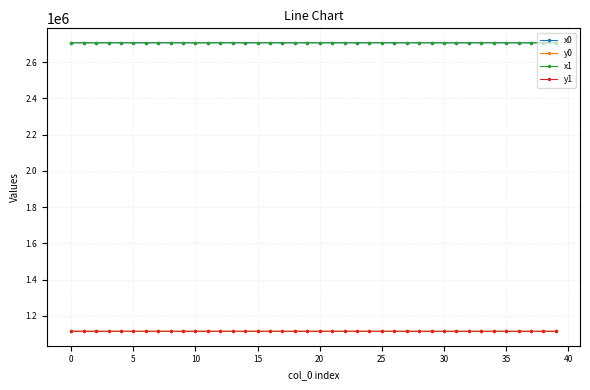

At how many categories does at least one series exceed 2541721?

40